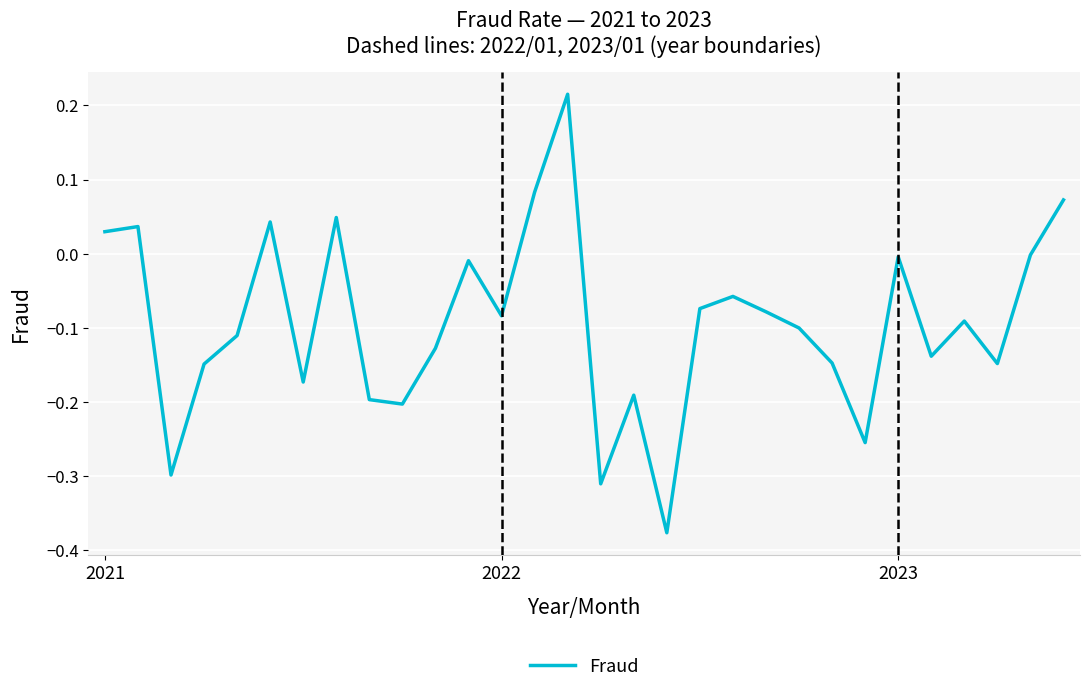

What is the difference between the maximum and minimum values?

0.6